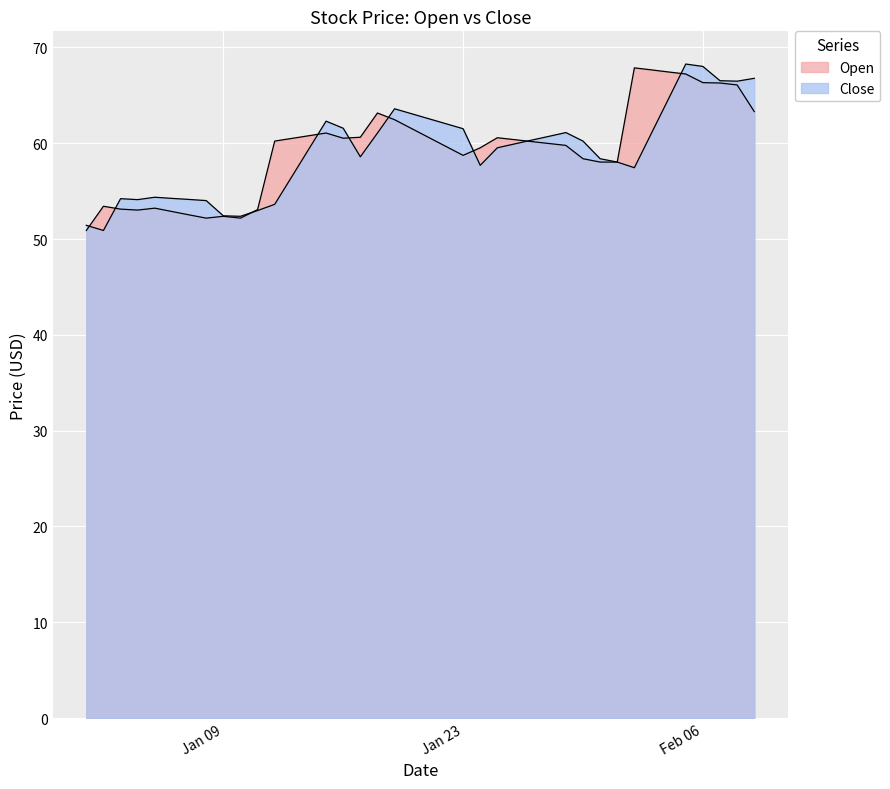

At which category does Close reach its first local valley?

2024-01-02